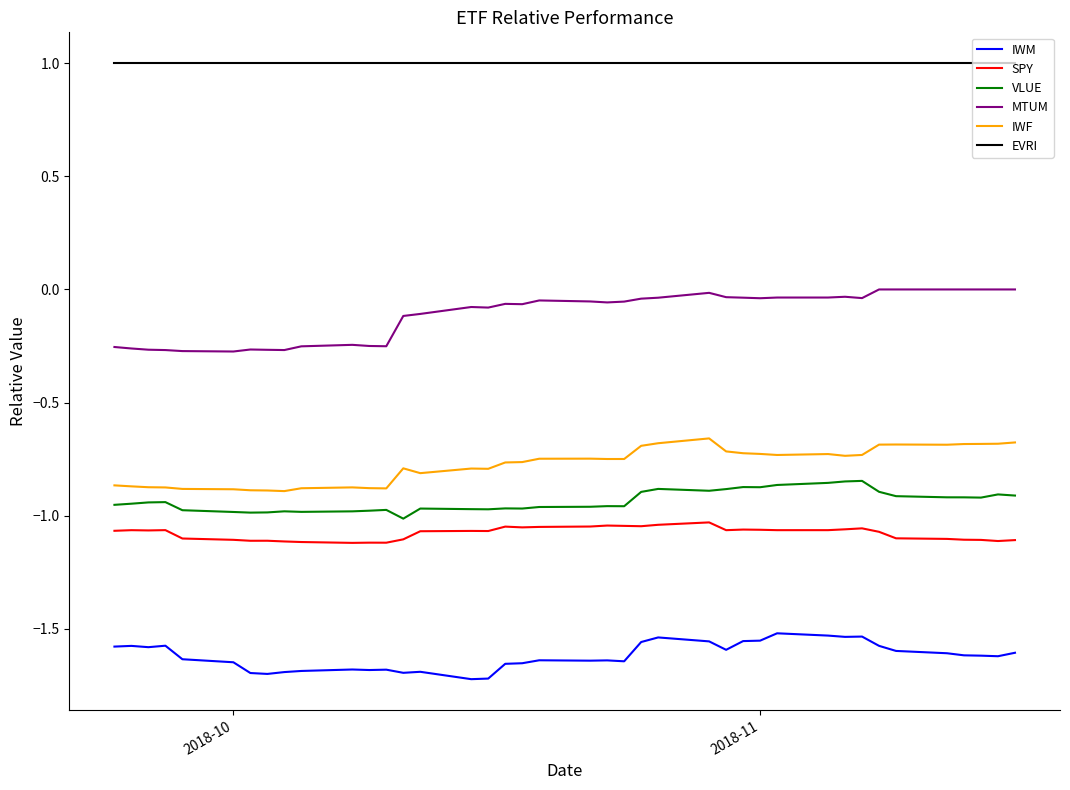

What are all the series names shown in the legend?

IWM, SPY, VLUE, MTUM, IWF, EVRI